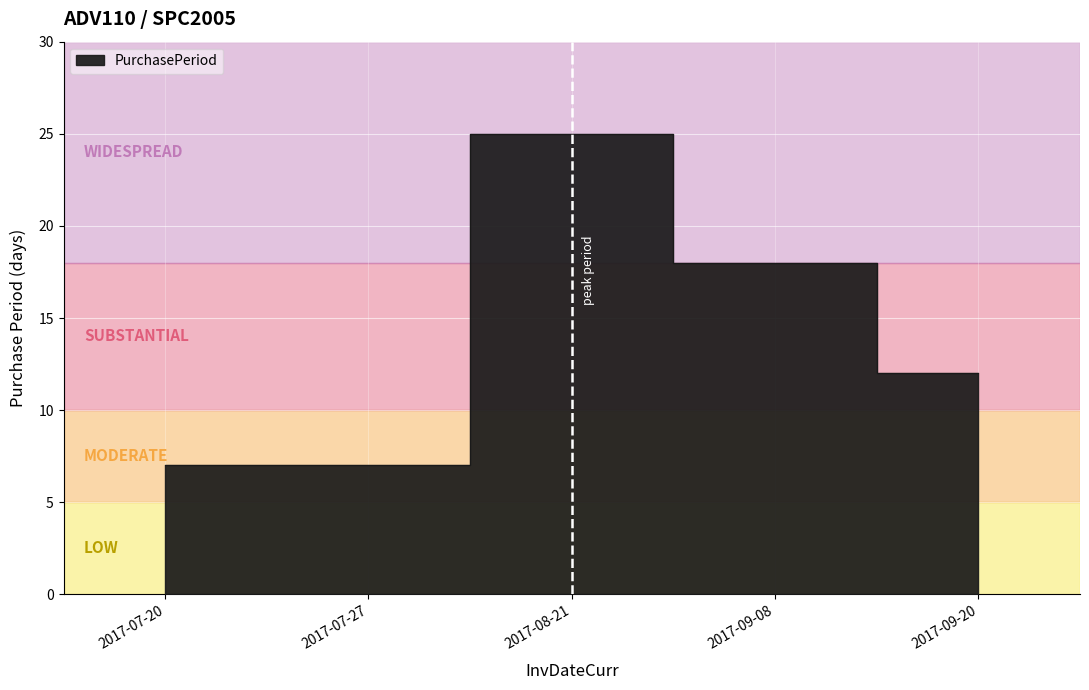

Reading right to left, what are all the values shown in this chart?

12	18	25	7	7